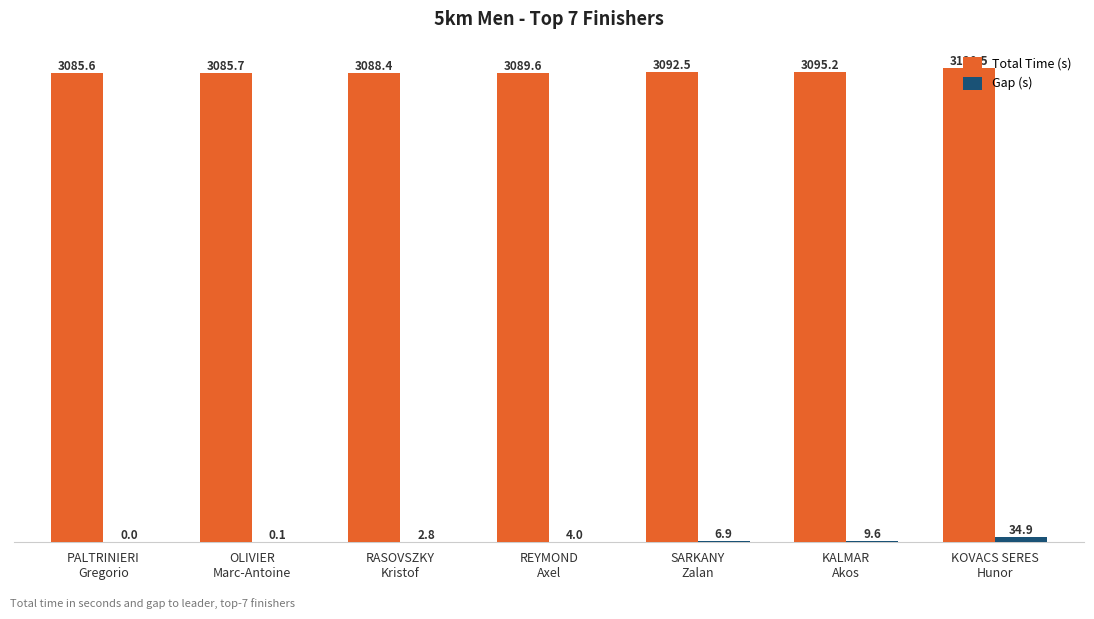

What is the sum of all Gap (s) values?

58.3